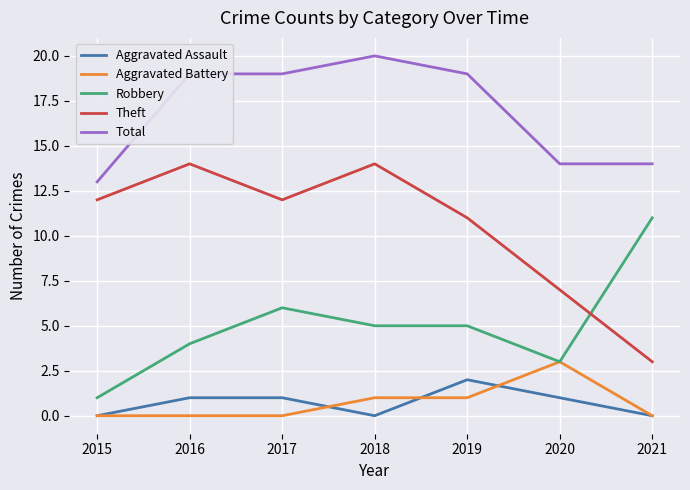

Read the Robbery value at 2018.

5